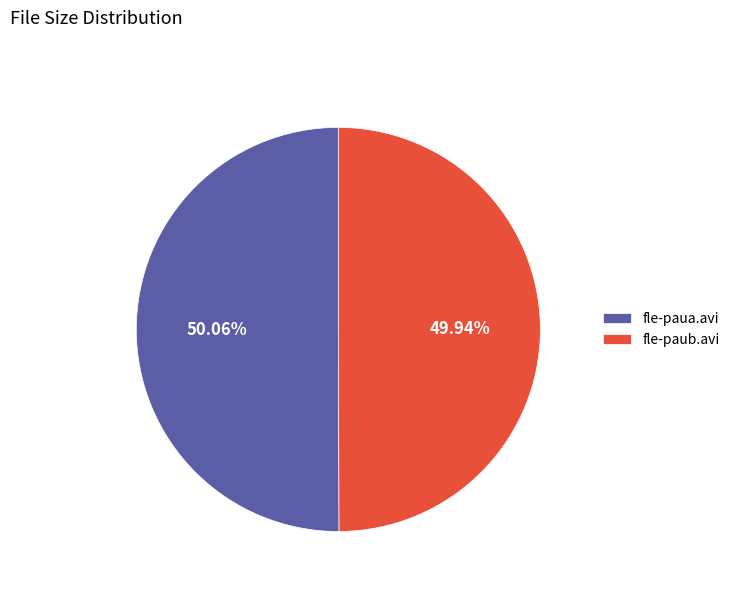

How many slices are in this pie chart?

2